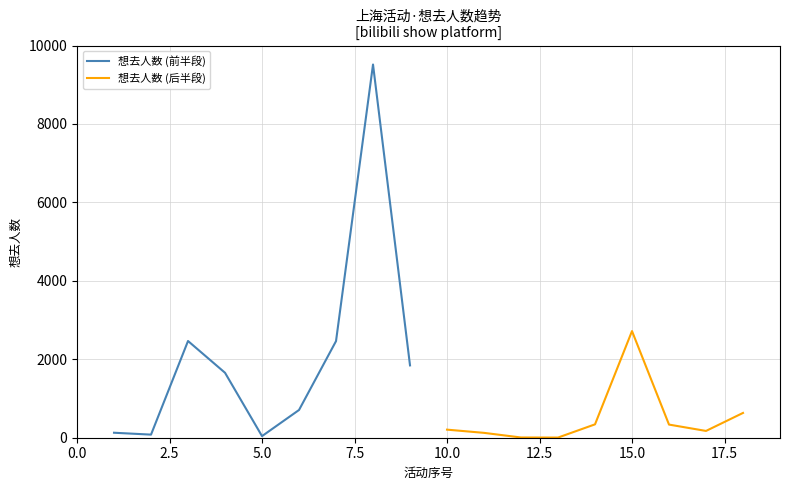

What is the maximum value for 想去人数 (前半段)?

9516